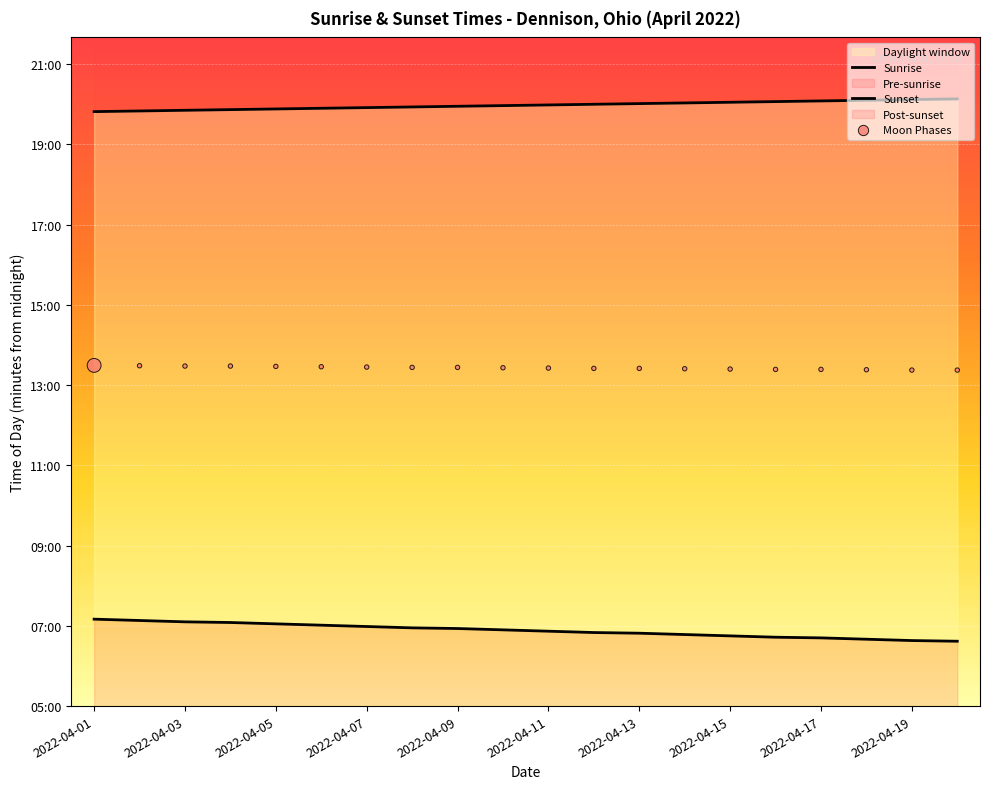

What is the total value across all series at 2022-04-03?

2427.0